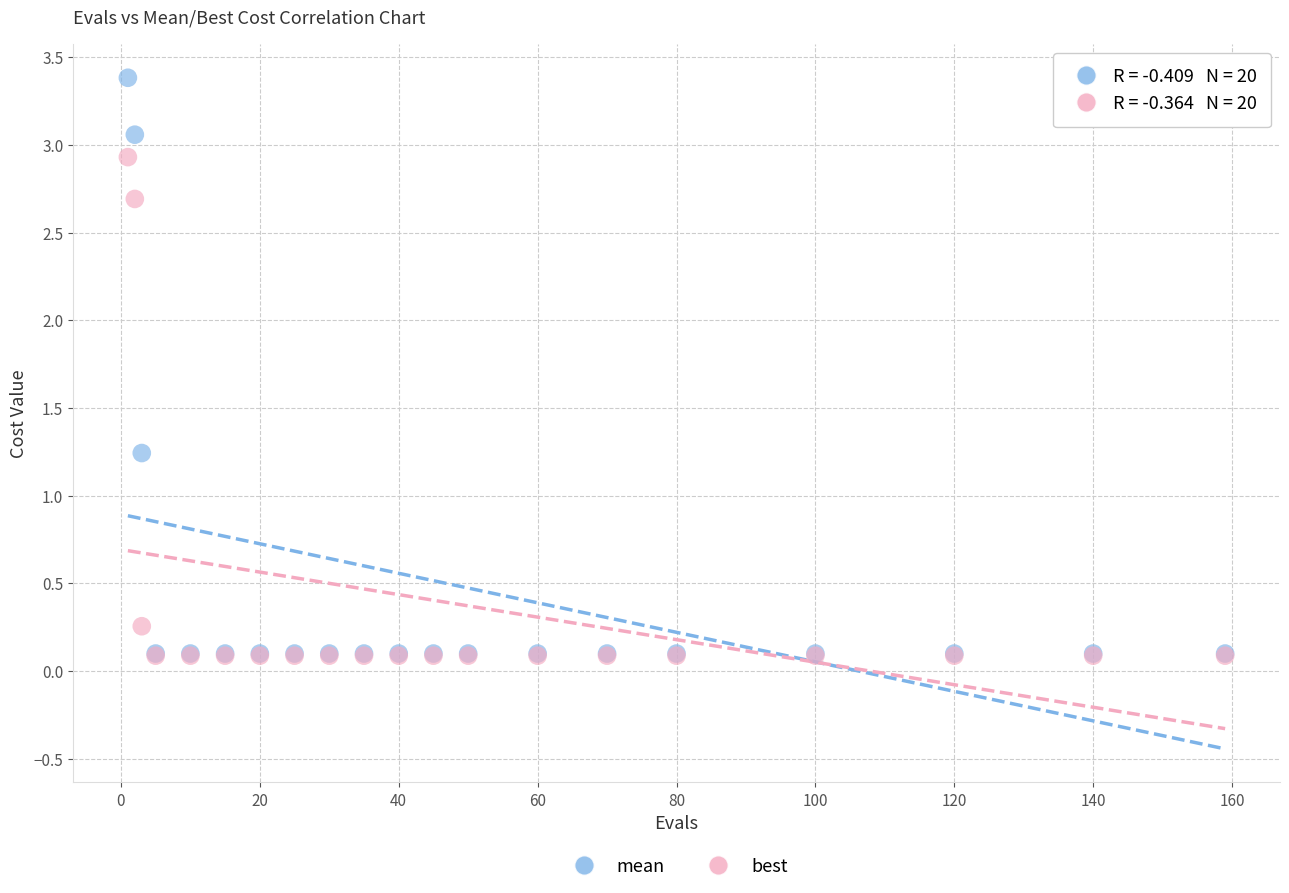

Which series has the widest spread of Y values?

mean